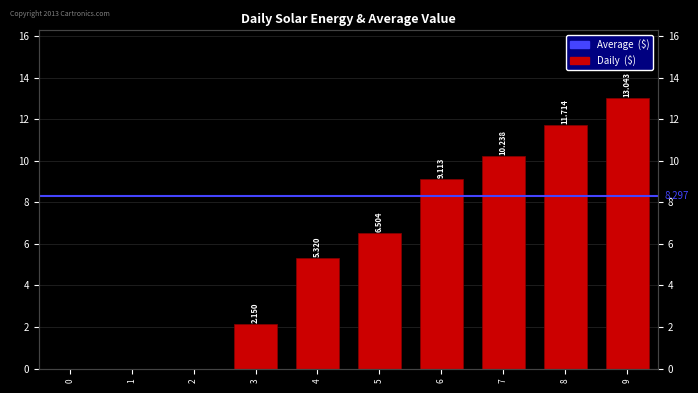

Does the chart contain any negative values?

No